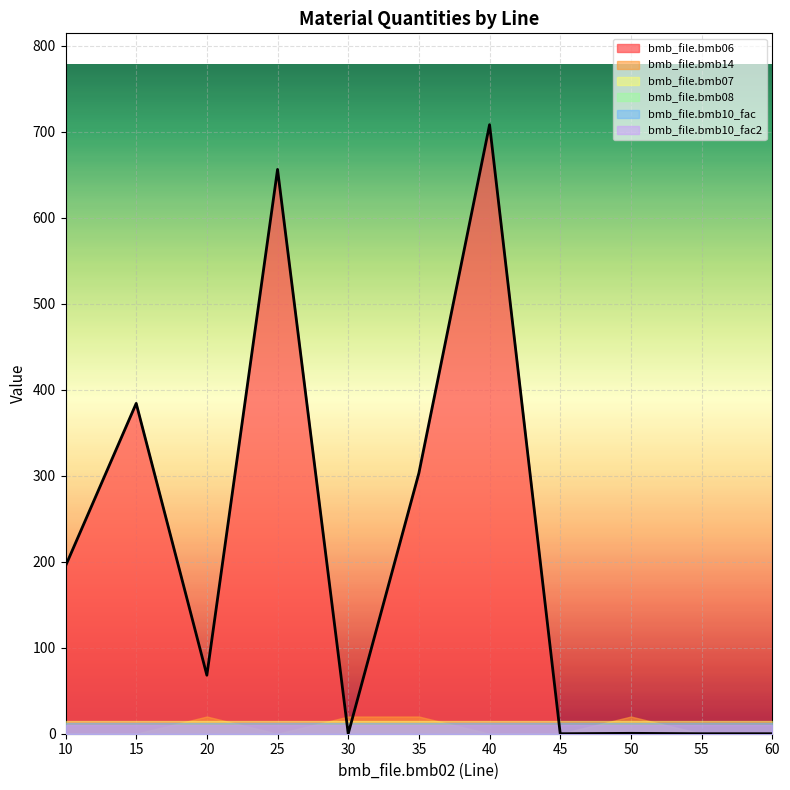

Is it true that bmb_file.bmb07 equals 15.0 at 60?

True